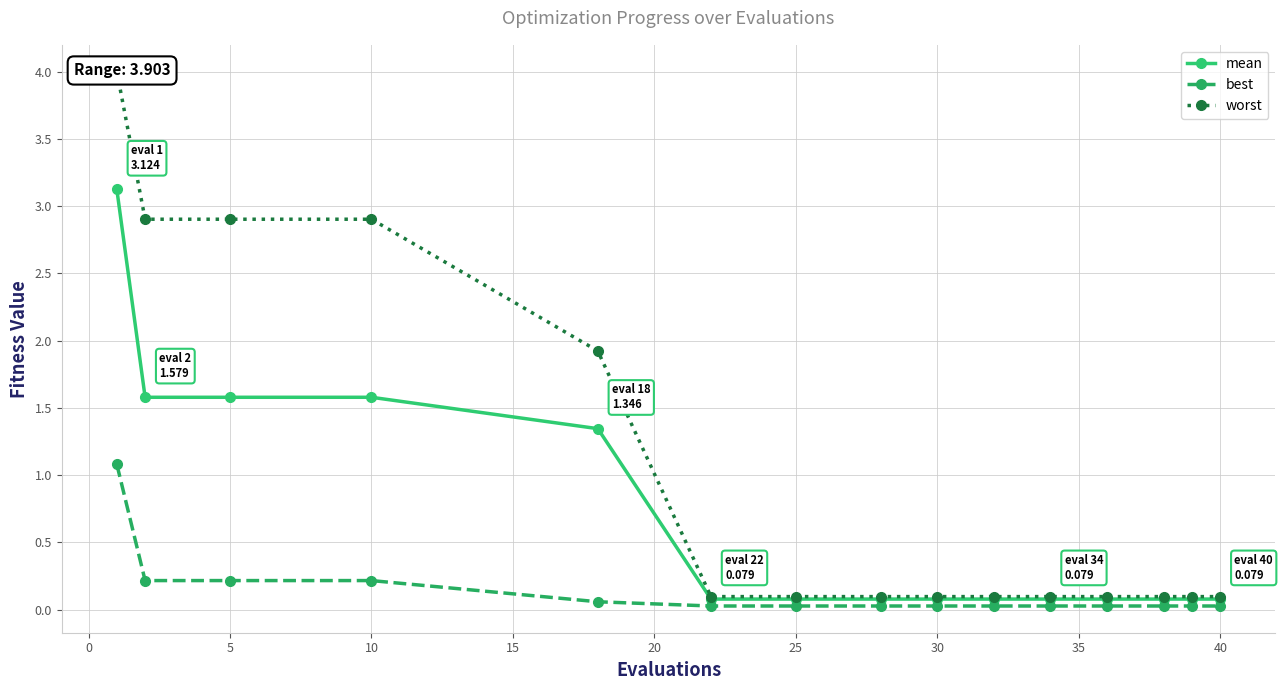

The mean series shows 2.3 at 10. True or false?

False